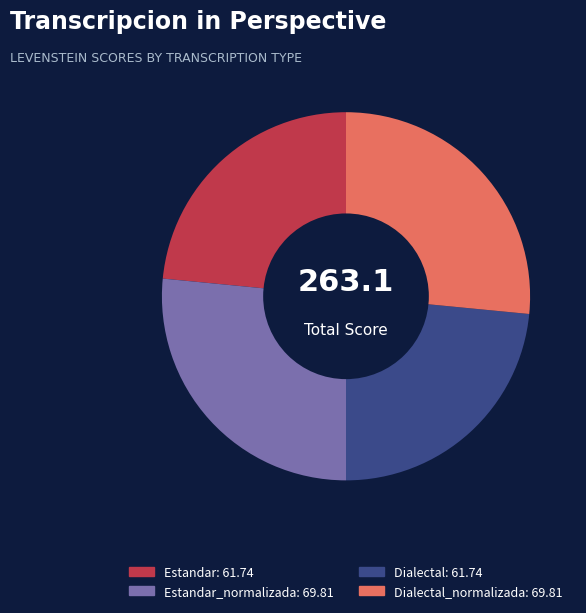

Does any single category account for the majority?

No